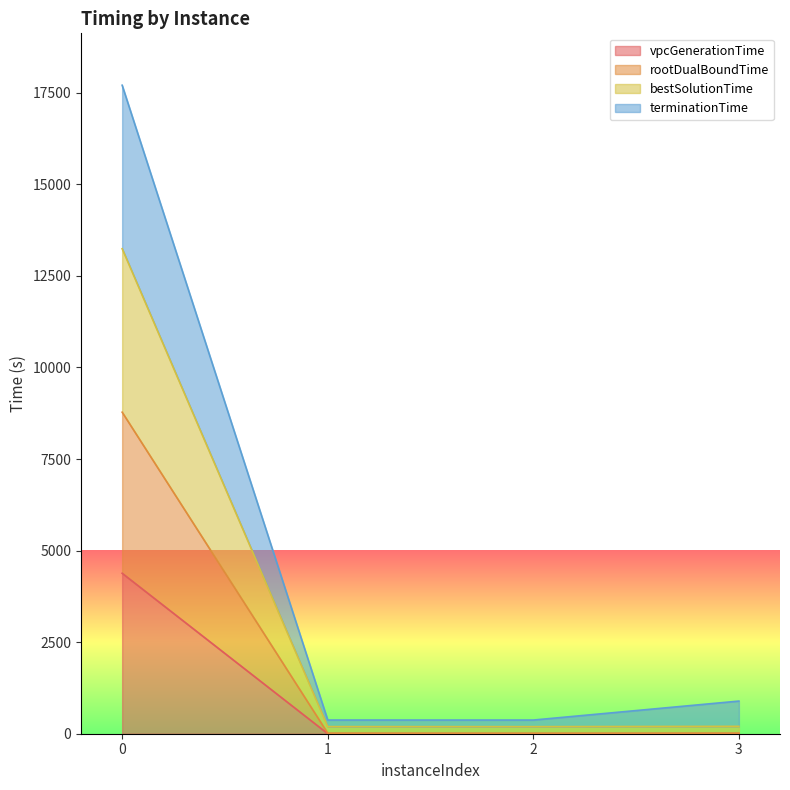

Is it true that terminationTime equals 200.2 at 3?

False